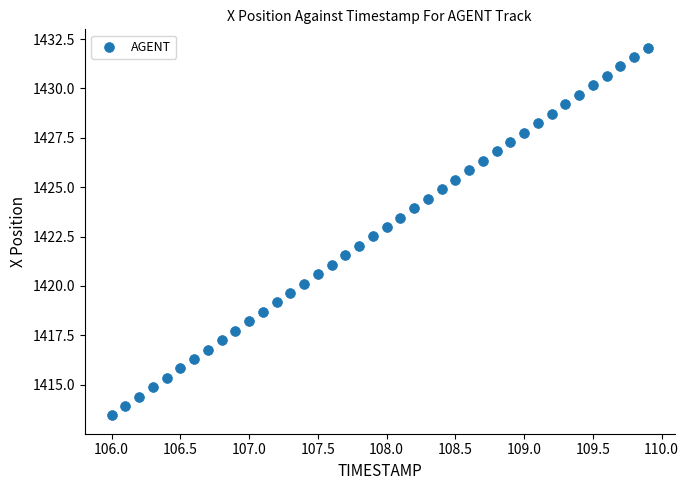

What is the range of Y values (max minus min)?

18.6